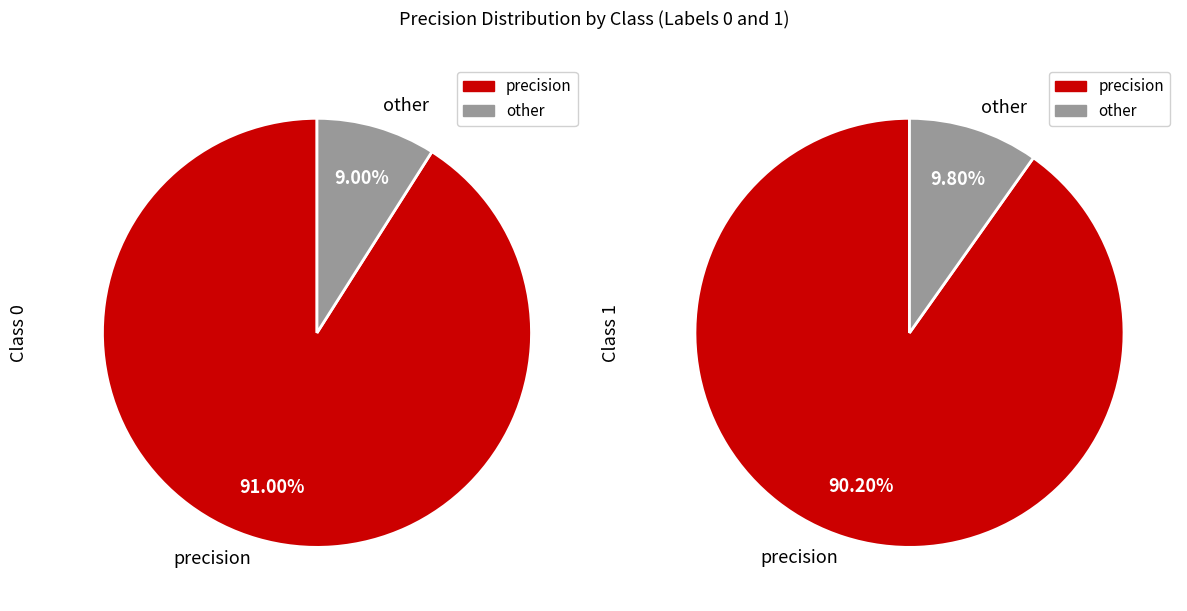

Count the number of slices in the pie.

2